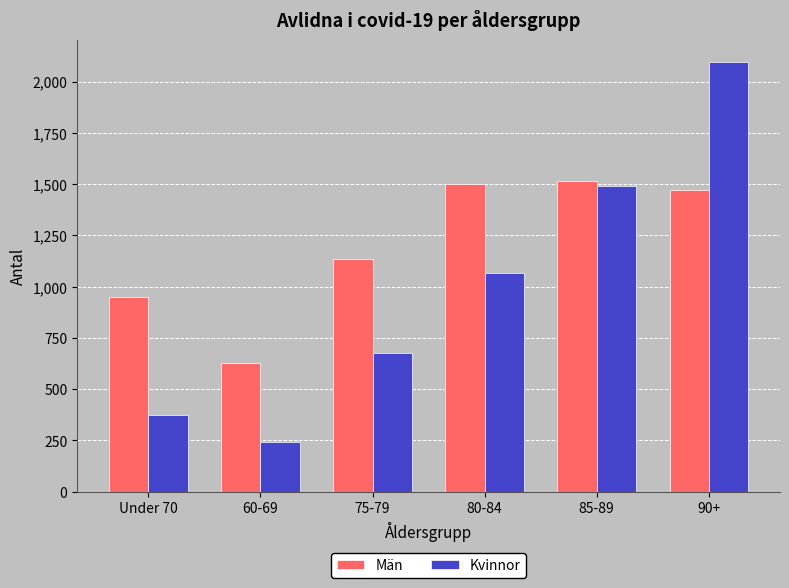

At how many categories does at least one series exceed 562?

6